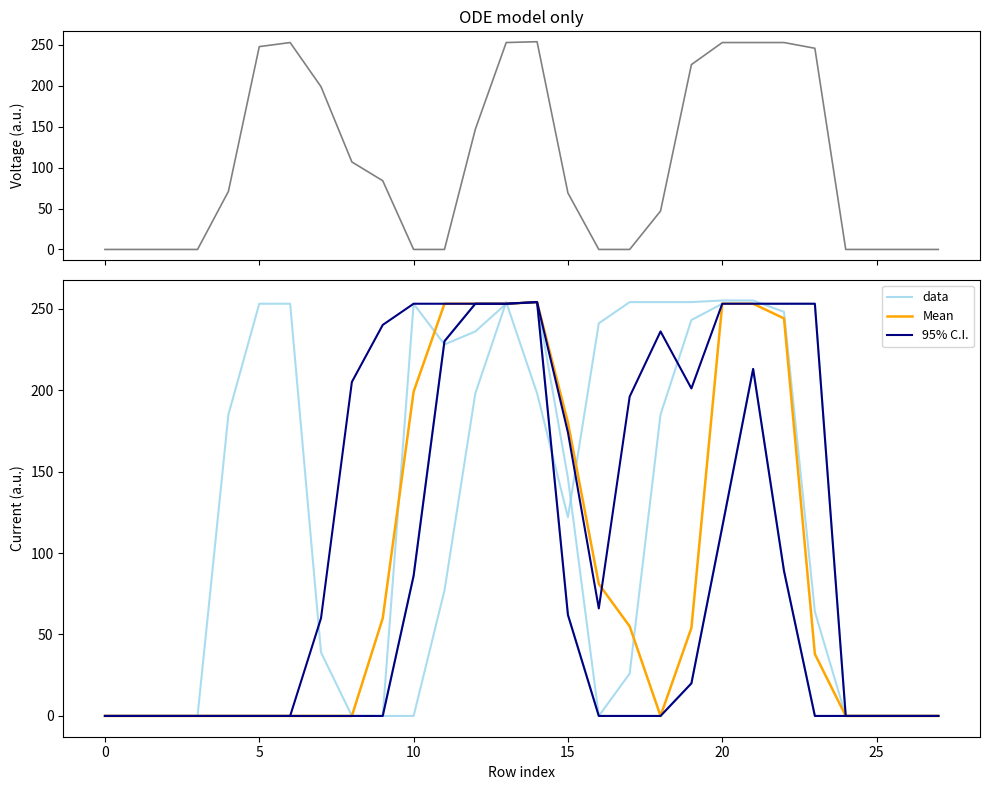

Read the Mean value at 17, to the nearest 5.

55